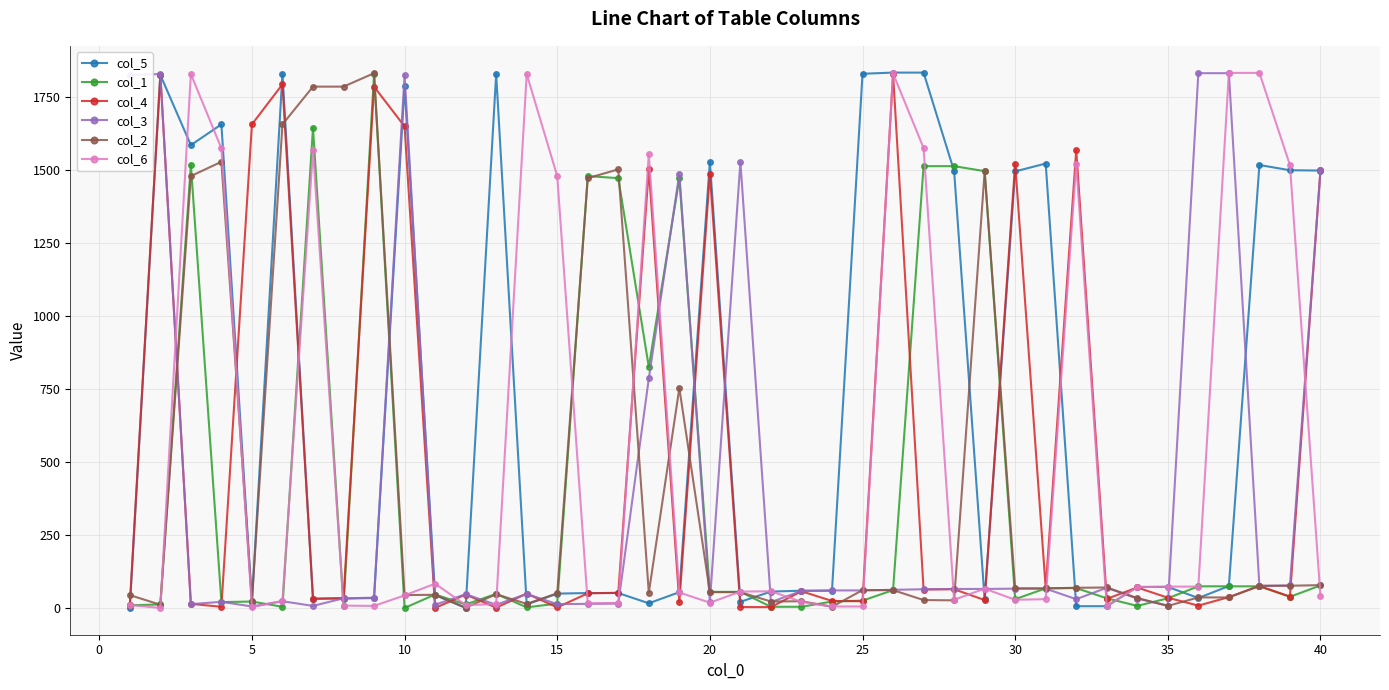

Is this an area chart (filled region under the line)?

No